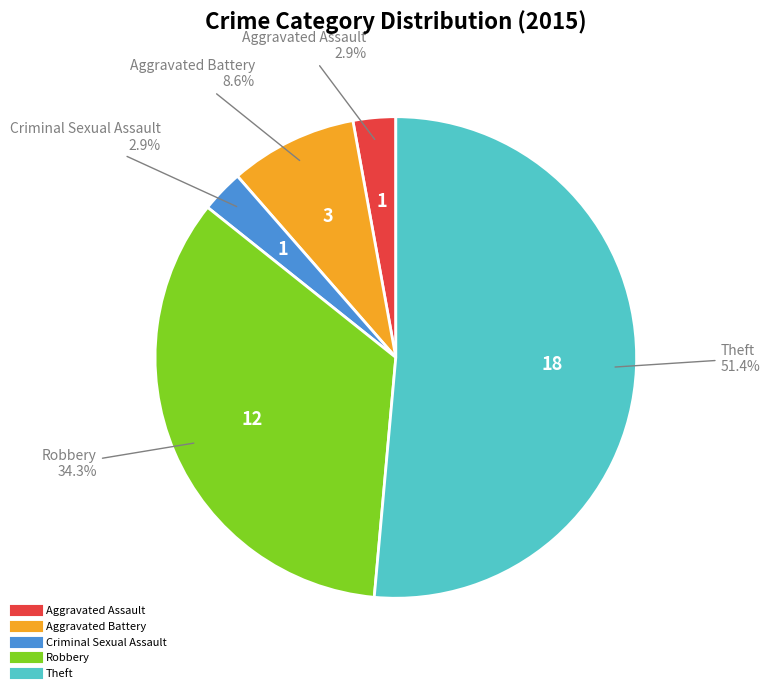

Which slice is the largest?

Theft